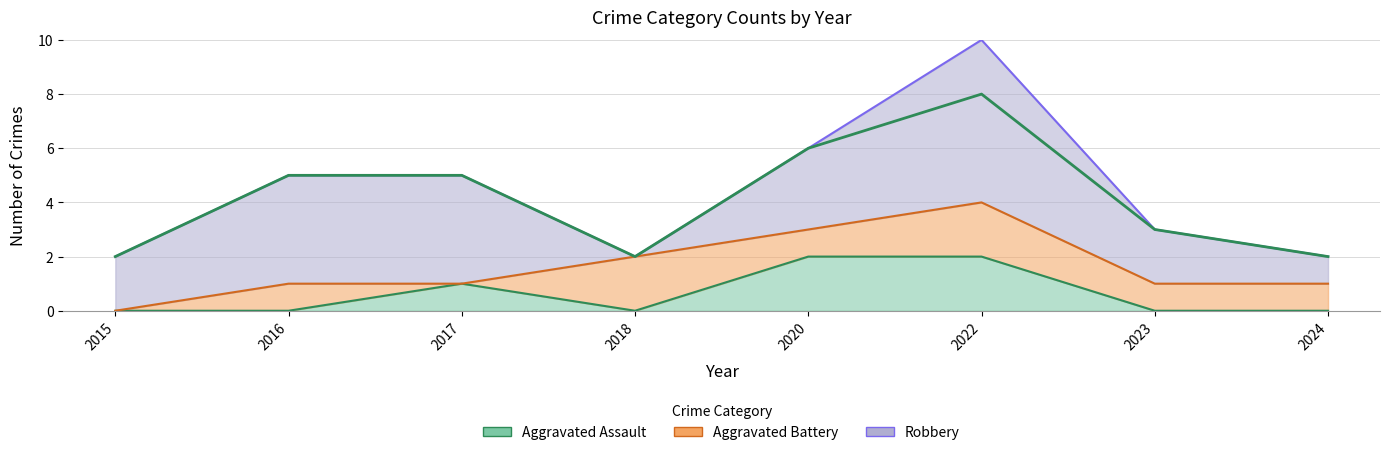

Which has a higher value, 2023 or 2020?

2020